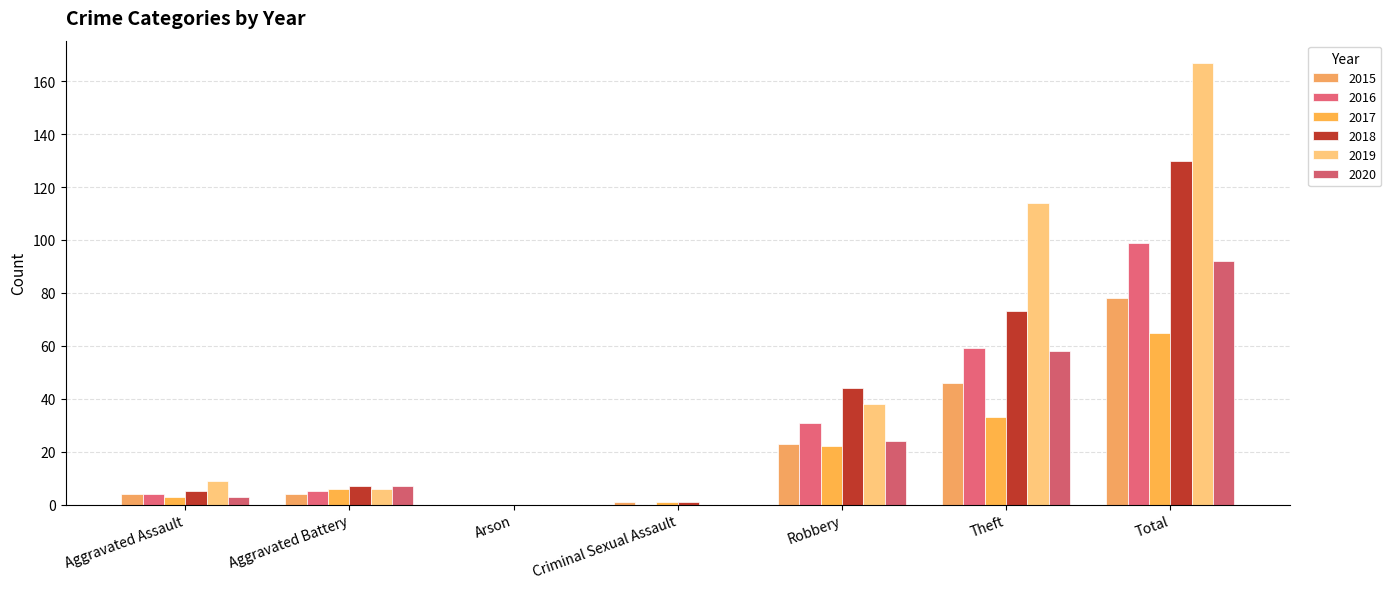

At which category is the sum across all series the highest?

Total